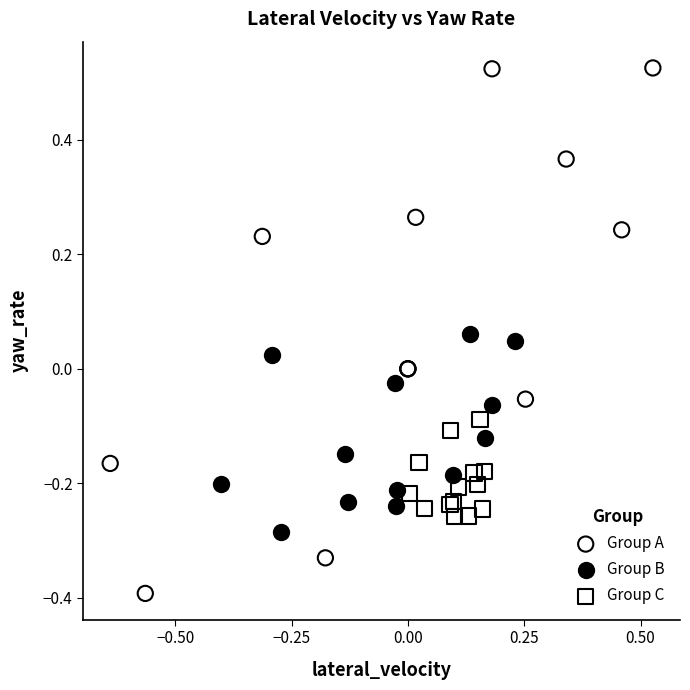

Which series contains the lowest Y value?

Group A